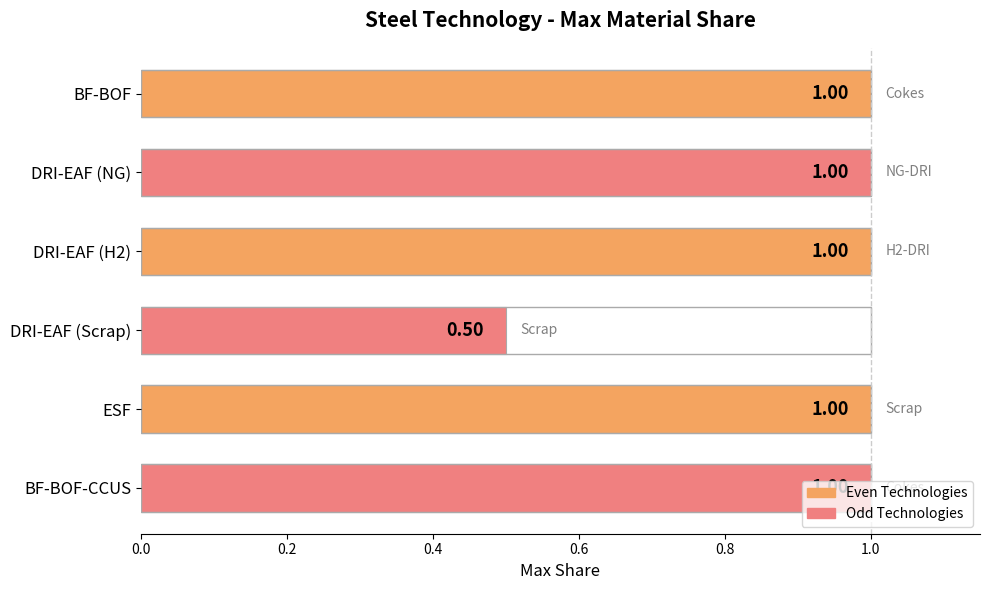

What is the label of the 1st bar from the top?

BF-BOF